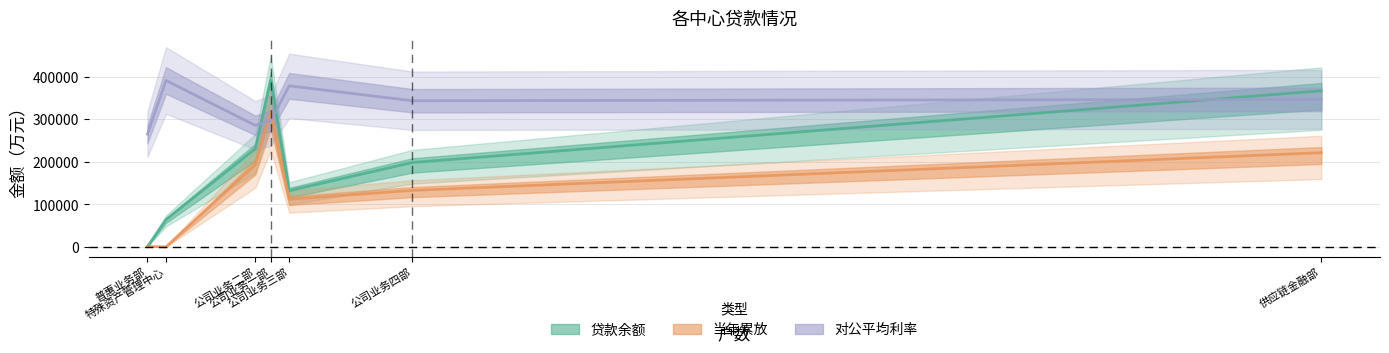

At which category is the sum across all series the highest?

公司业务一部